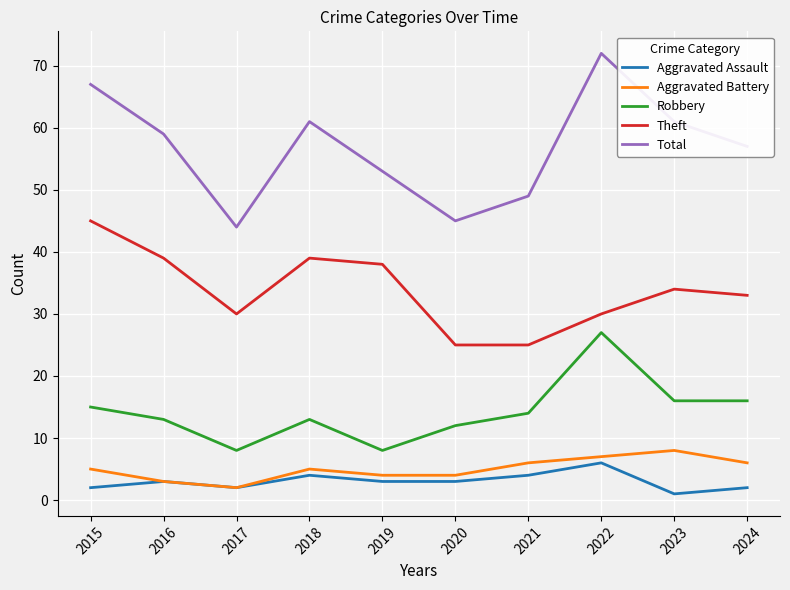

Which label corresponds to the largest value in the chart?

2022